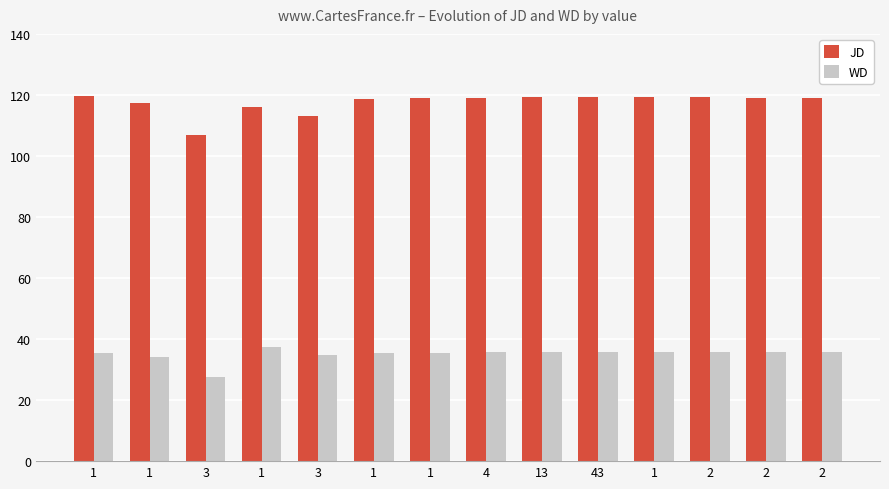

What is the sum of all JD values?

1645.1